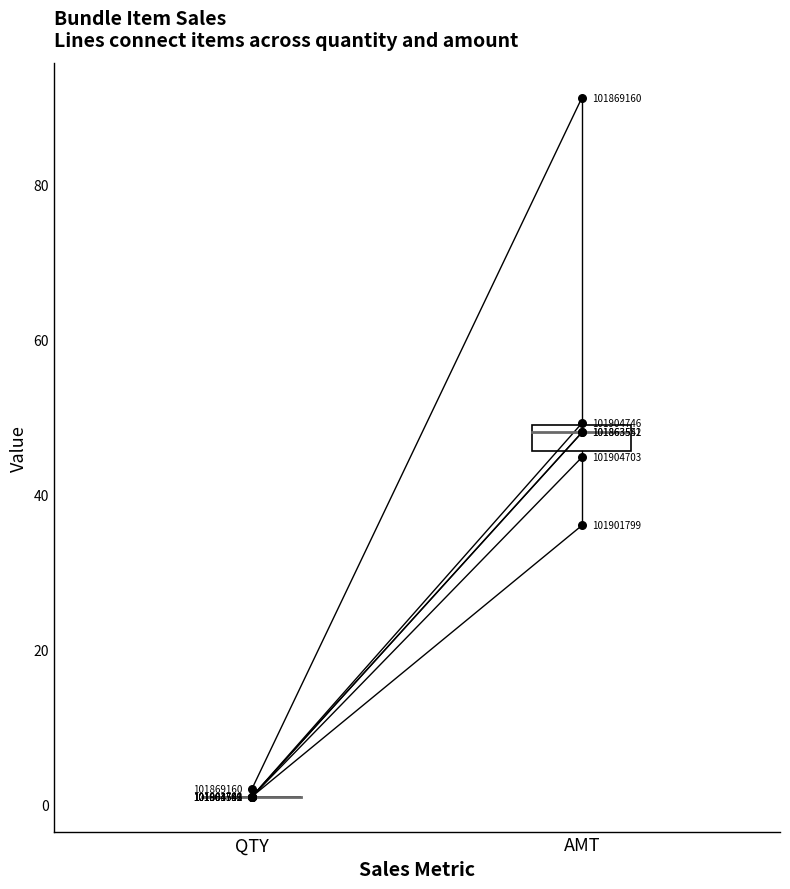

Which series has the widest spread of Y values?

Item 101869160